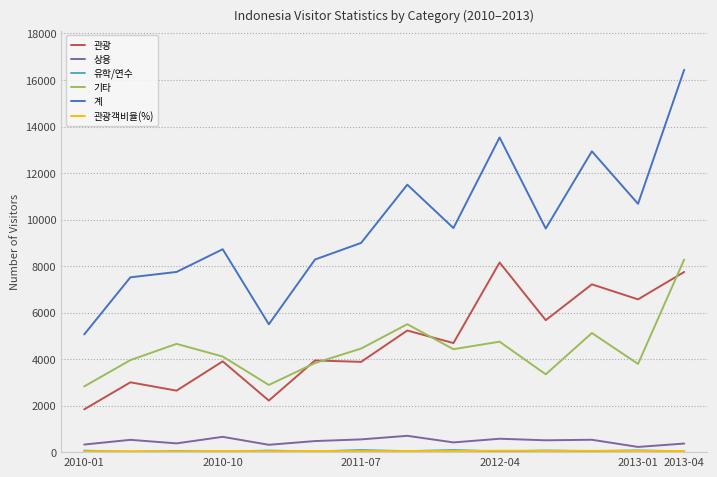

True or false: 계 and 기타 intersect in this chart.

False